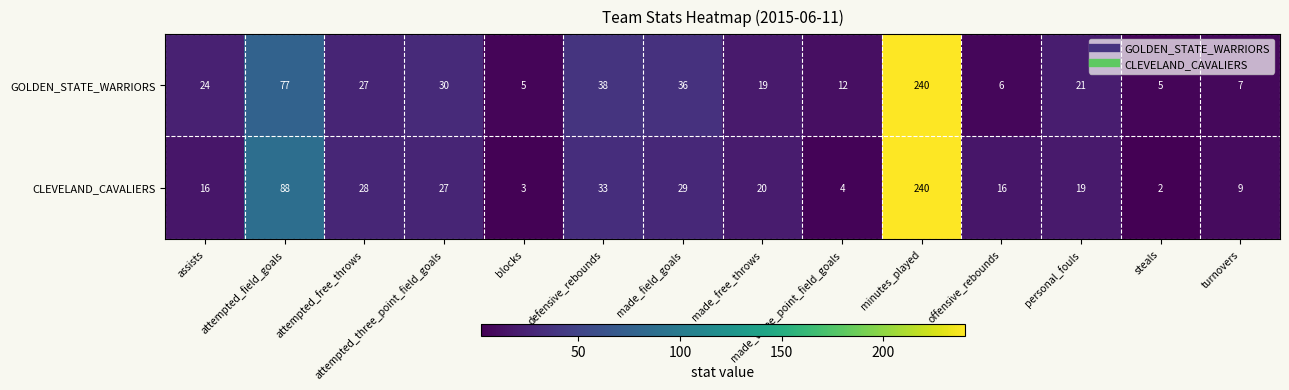

Which series changed the most between assists and attempted_free_throws?

CLEVELAND_CAVALIERS